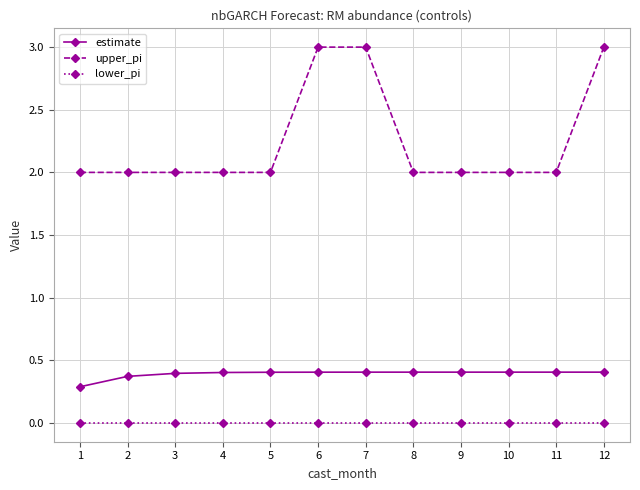

What is the value of the upper_pi point at the 7th from the left?

3.0